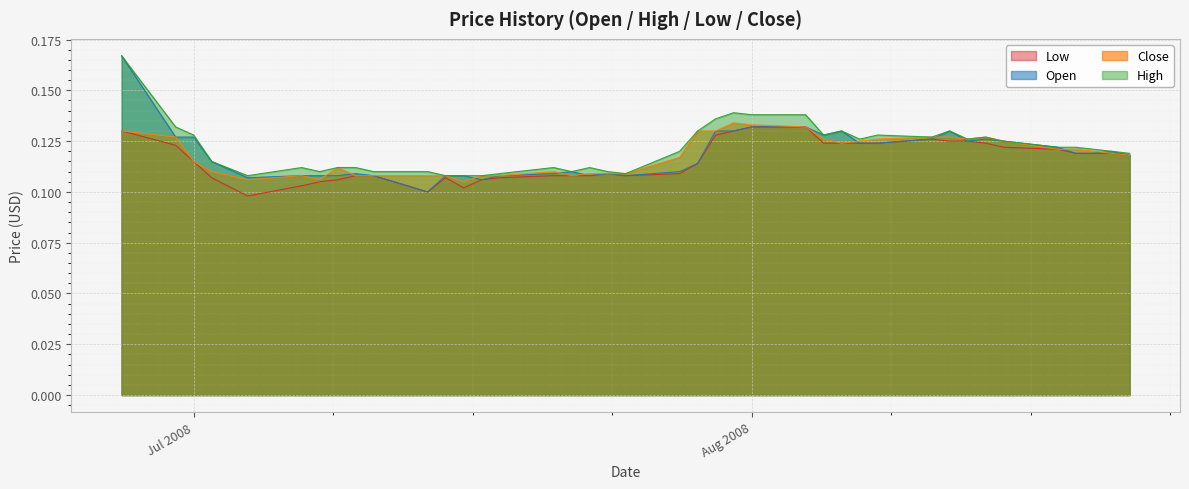

Which series has the widest spread of values?

Open